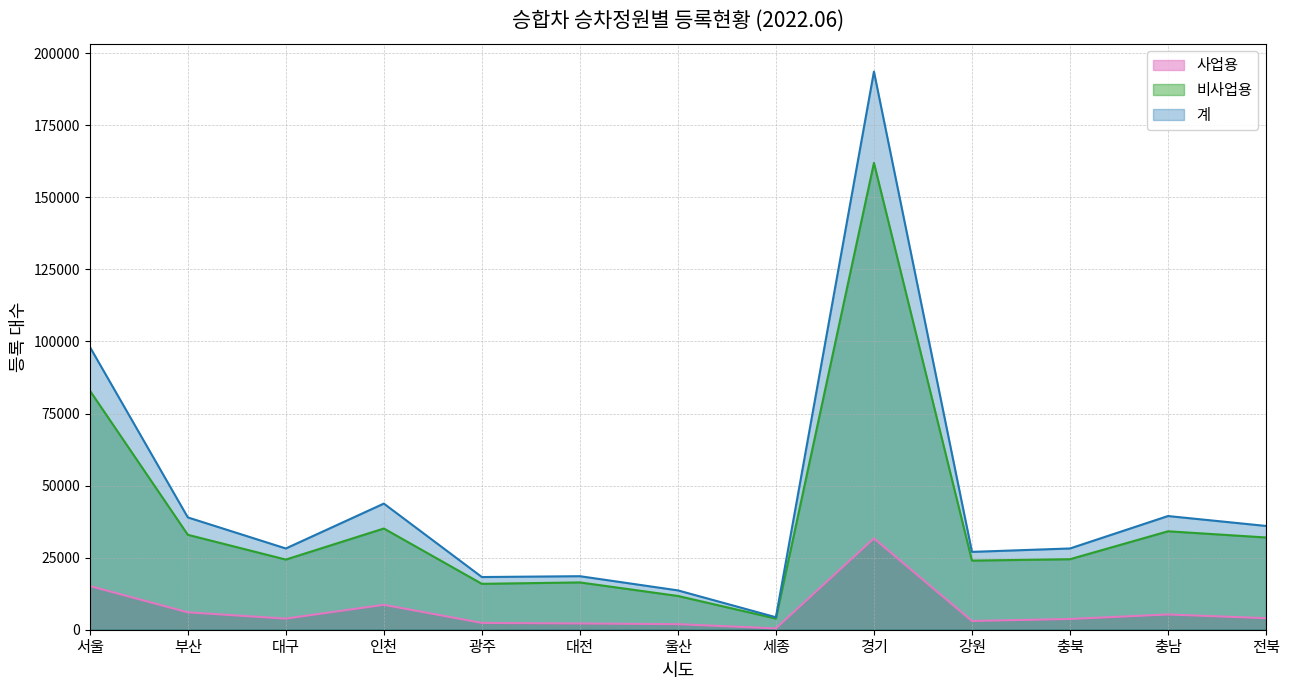

Which series has the widest spread of values?

계